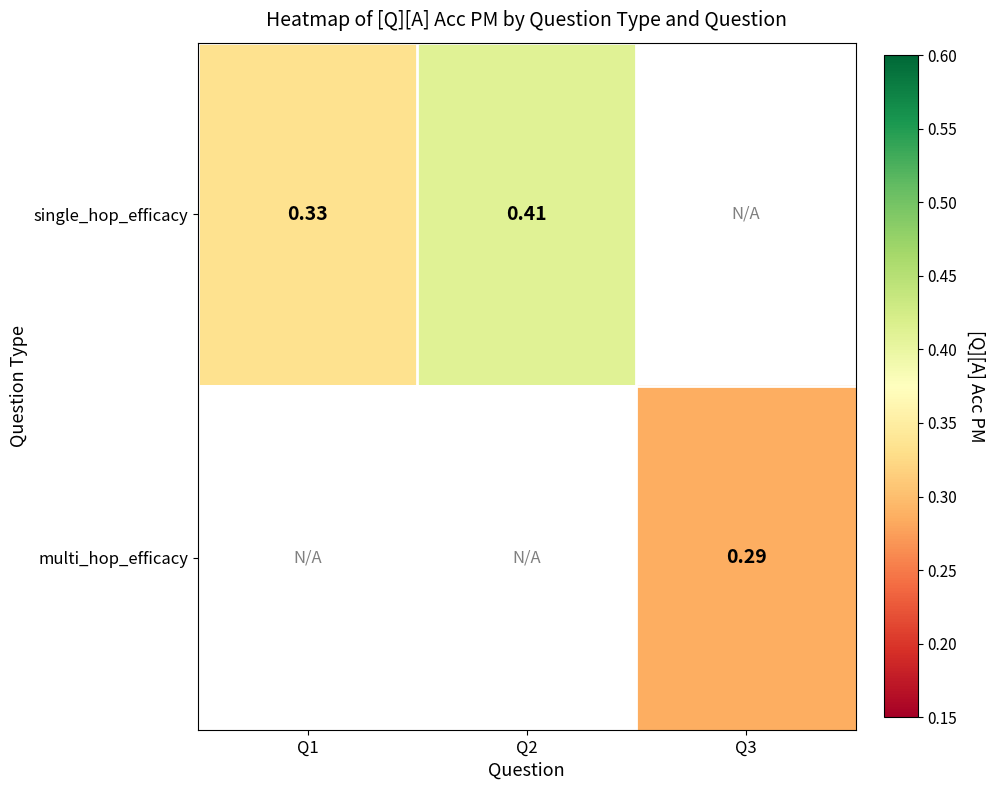

At how many categories does at least one series exceed 0?

3